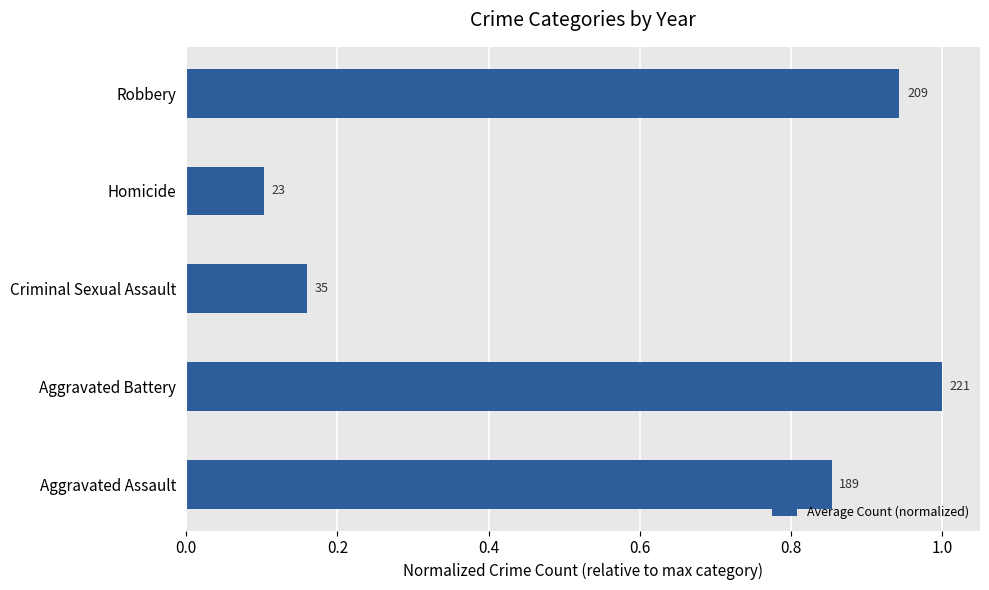

What is the difference between the maximum and minimum values?

0.9